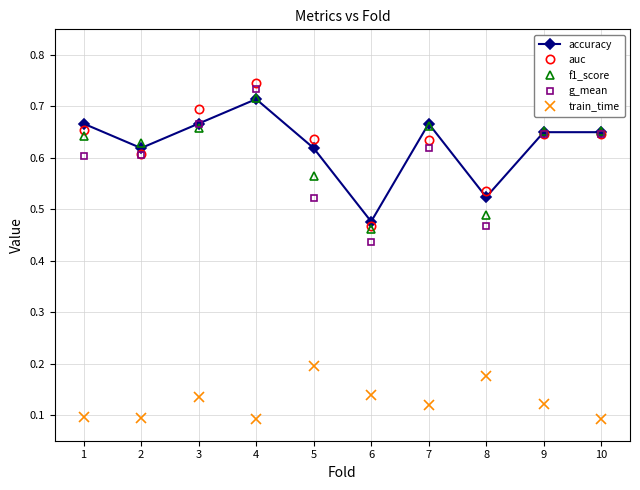

What are all the series names shown in the legend?

accuracy, auc, f1_score, g_mean, train_time